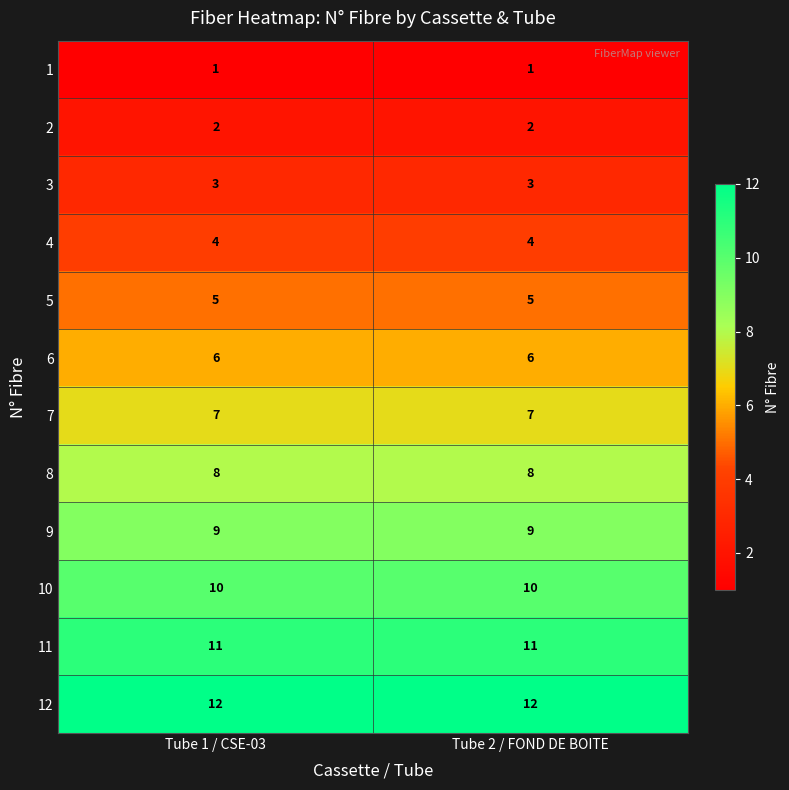

Which series has the largest total across all categories?

12